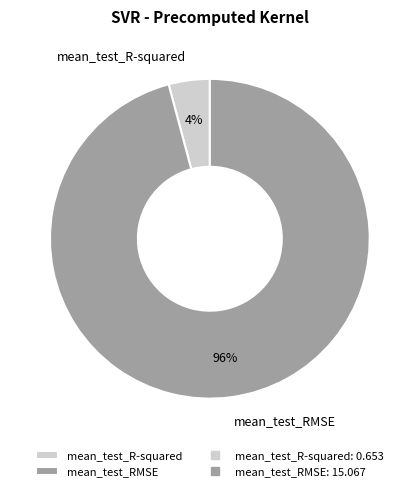

True or false: mean_test_RMSE accounts for 96% of the total.

True